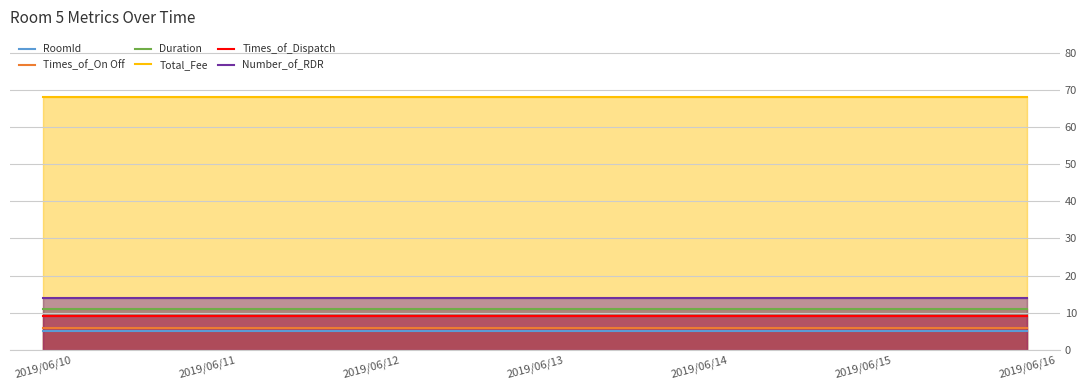

What is the value of the RoomId point at the 3rd from the left?

5